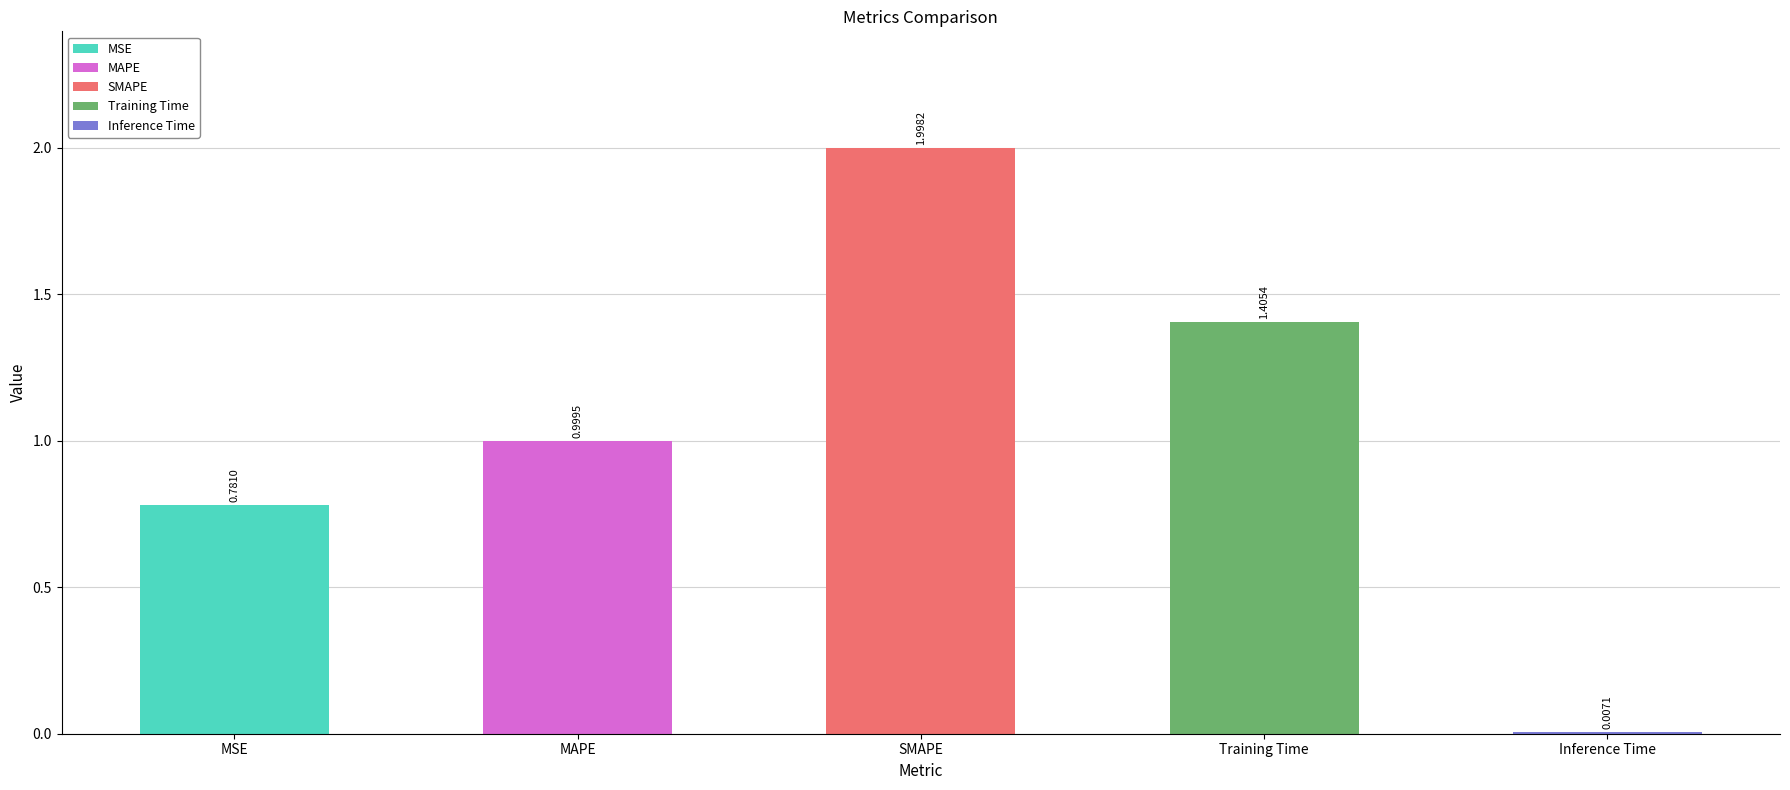

Reading right to left, list all the values displayed in this chart.

0.0	1.4	2.0	1.0	0.8